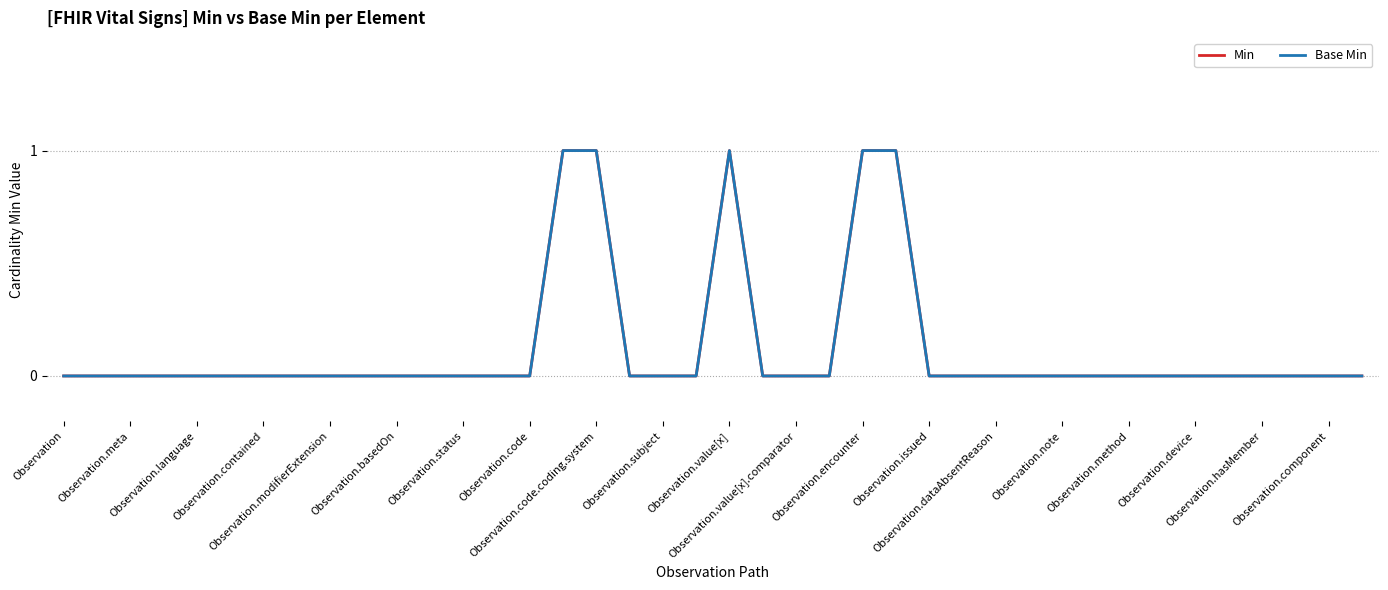

What is the maximum value shown in the chart?

1